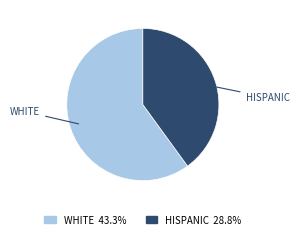

Combined, do WHITE 43.3% and HISPANIC 28.8% account for over 50%?

Yes